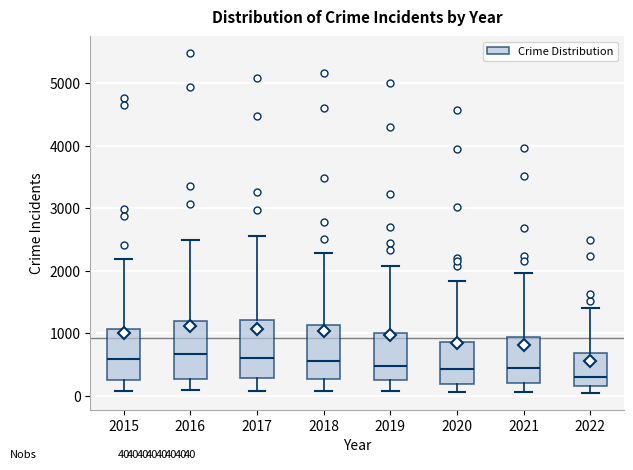

Which box's median line is the lowest?

2022